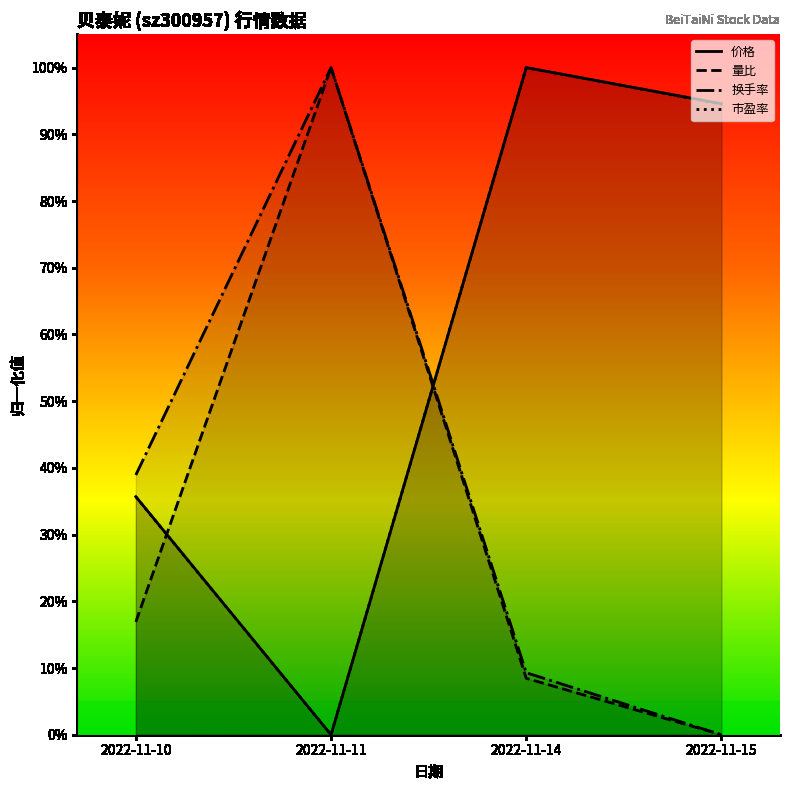

Is it true that 量比 equals 0.6 at 2022-11-11?

False